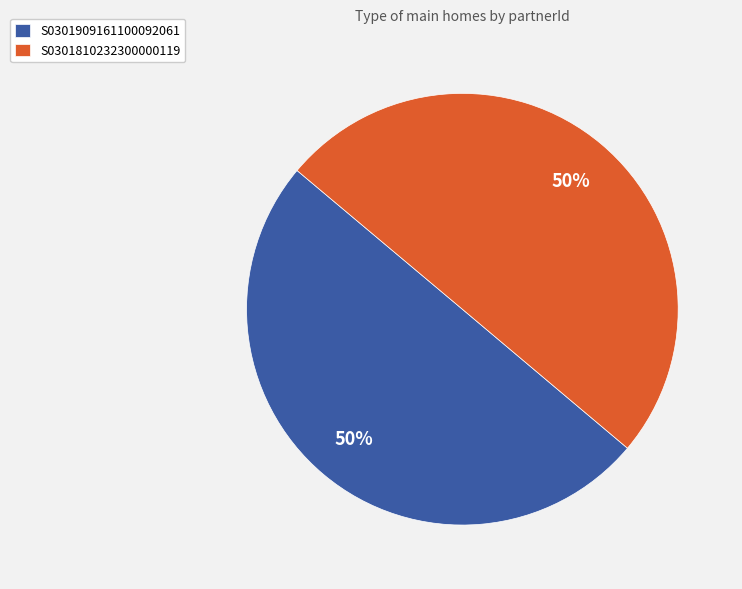

True or false: S0301810232300000119 accounts for 37% of the total.

False